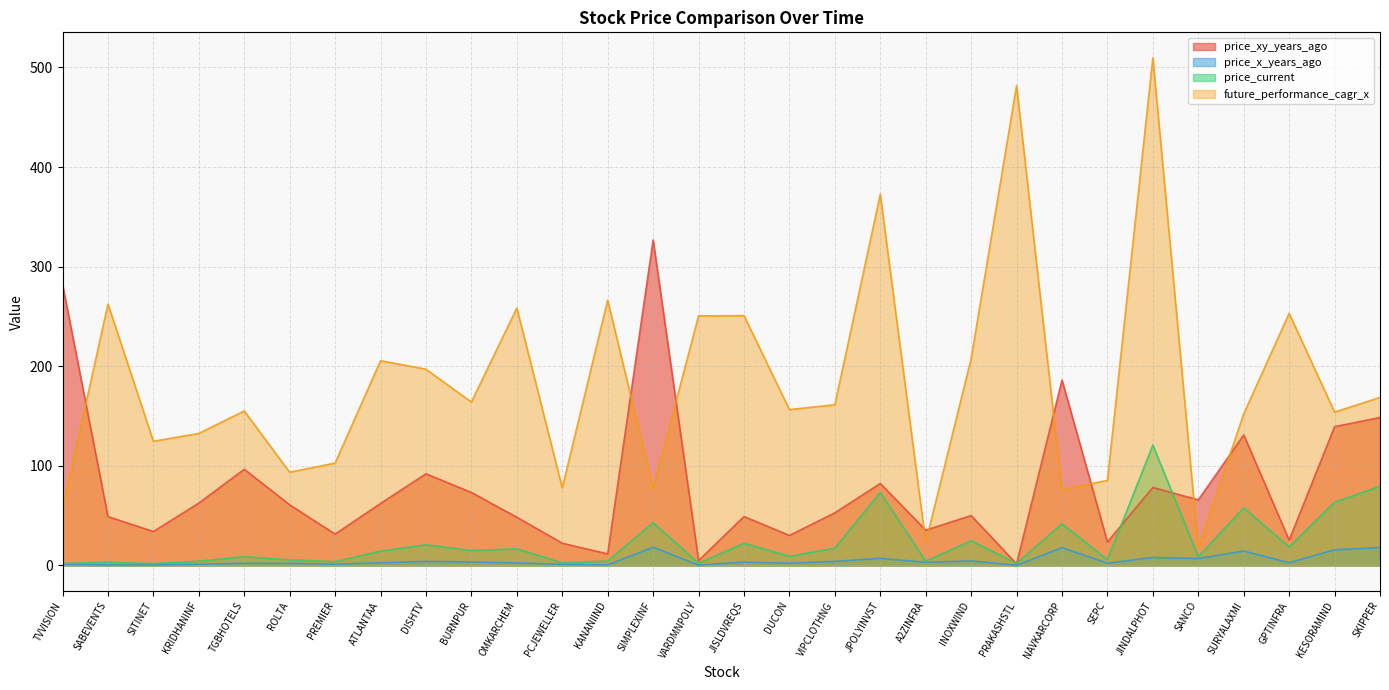

At which category does price_x_years_ago reach its first local peak?

TGBHOTELS